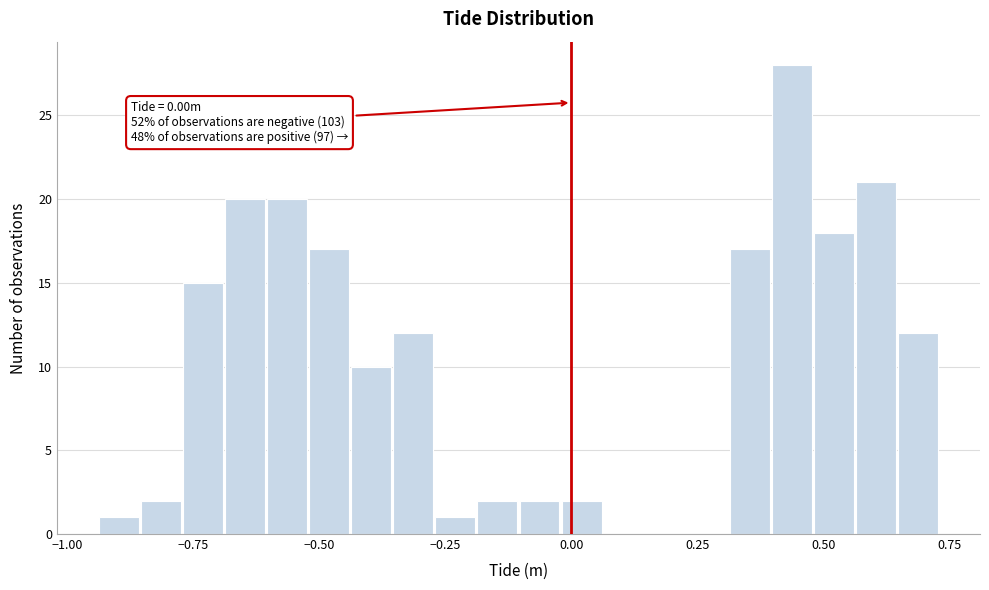

Read against the x-axis, roughly where is the centre of the tallest bar?

0.45